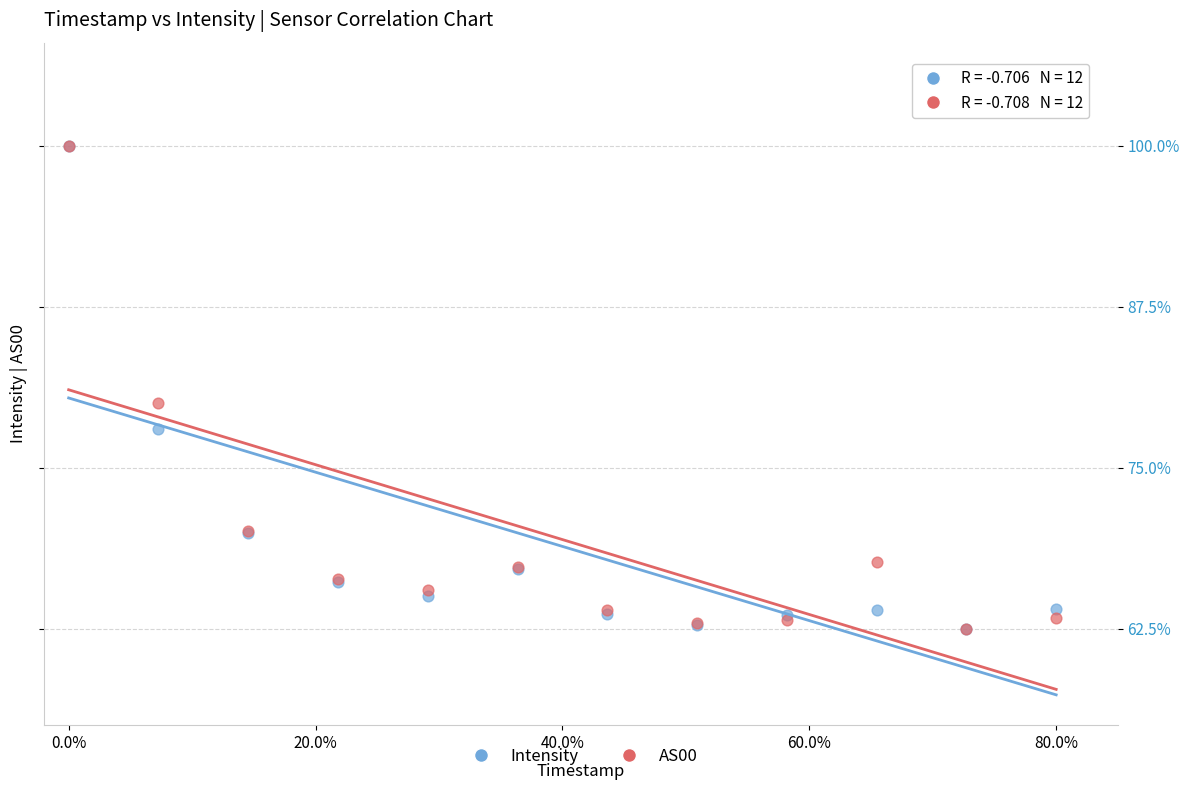

What are all the series names shown in the legend?

Intensity, AS00